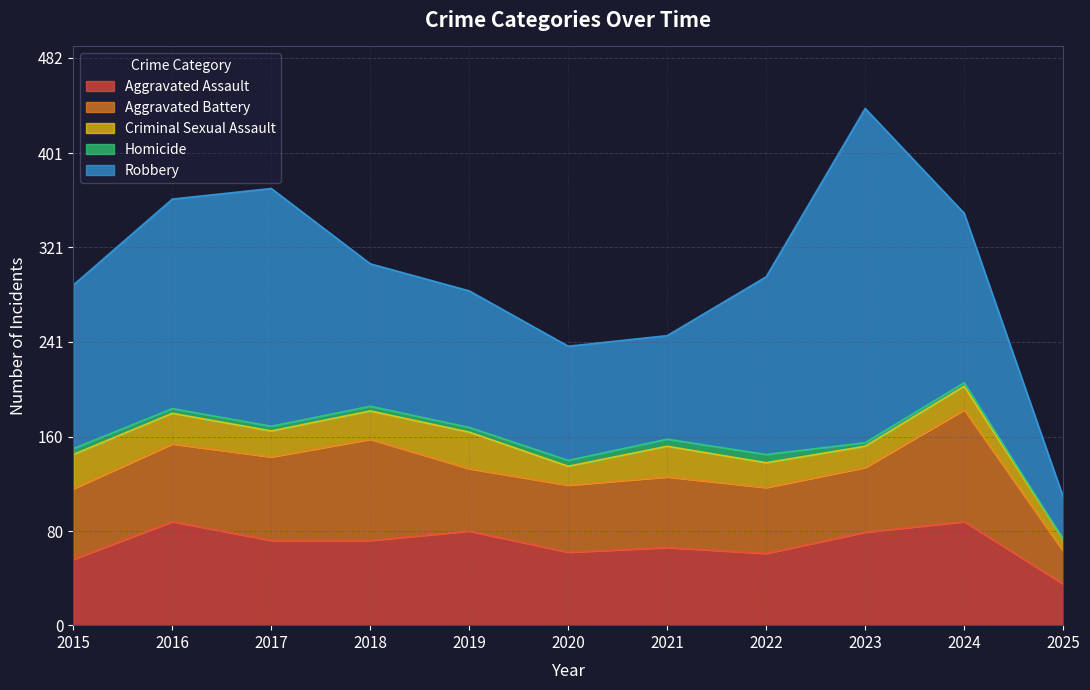

At which category does Aggravated Assault reach its first local valley?

2020